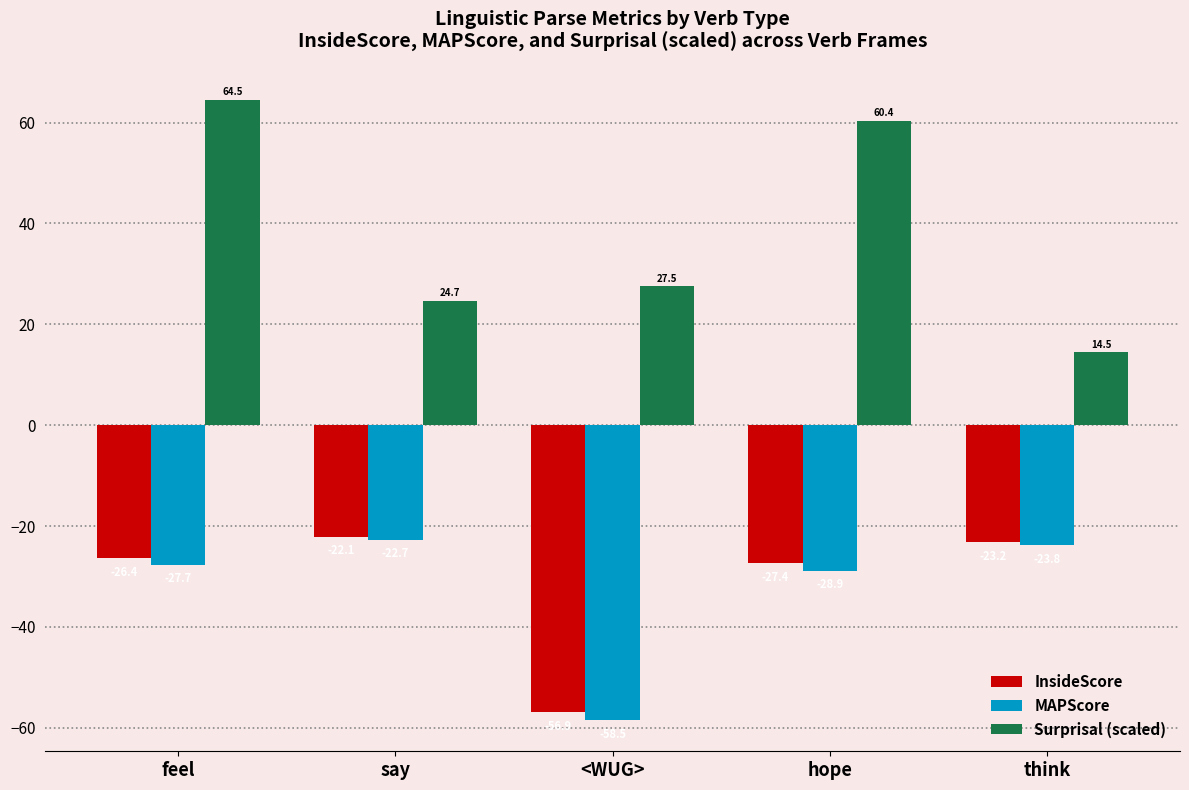

What is the sum of the MAPScore values at say and hope?

-51.6